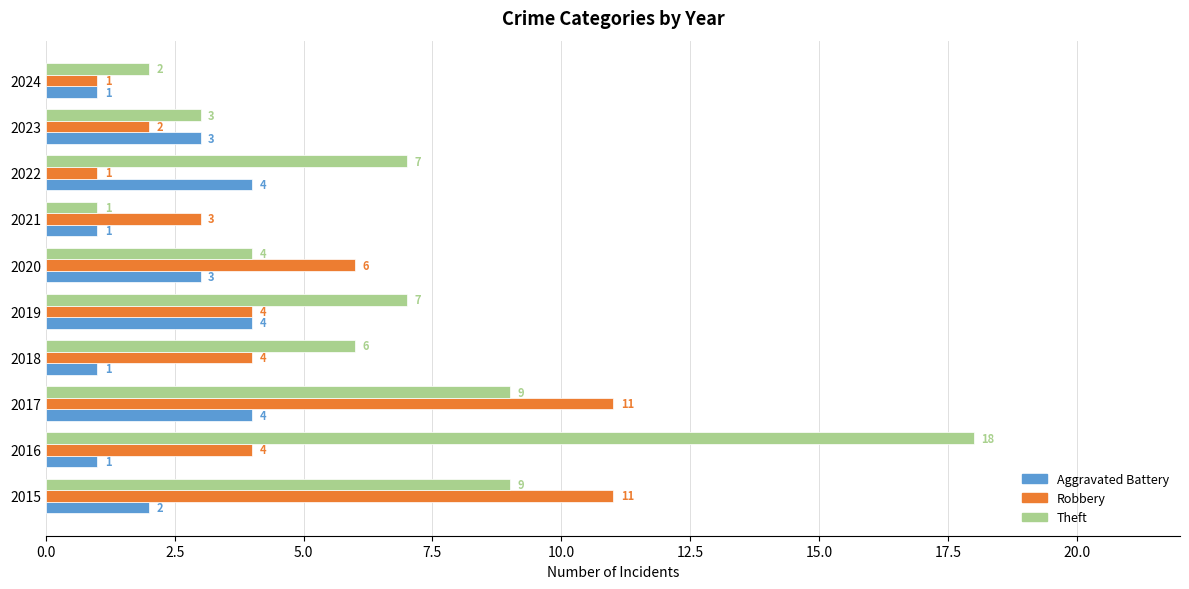

The Robbery series shows 3 at 2019. True or false?

False